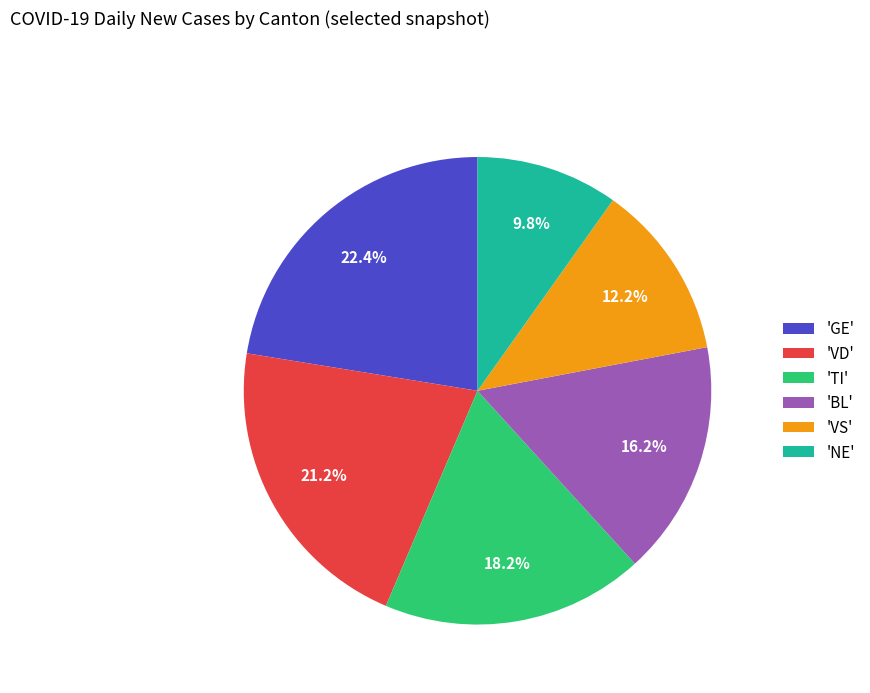

What is the smallest slice in the pie chart?

'NE'